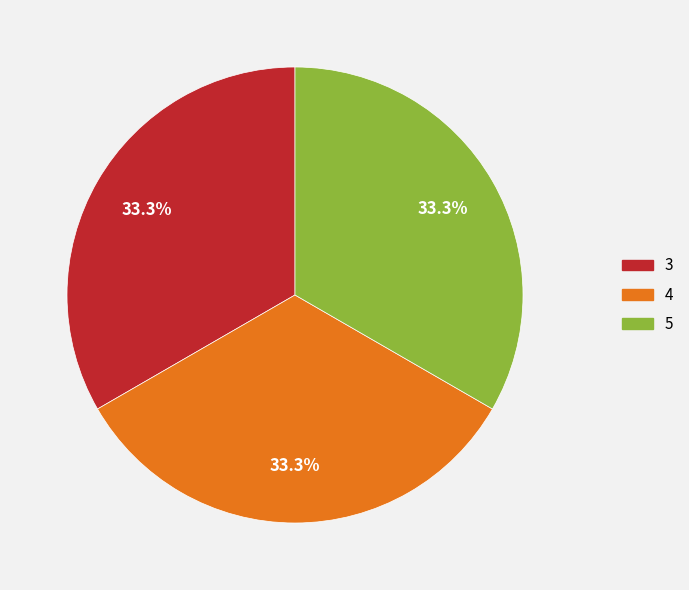

What percentage is NOT represented by 5?

66.7%